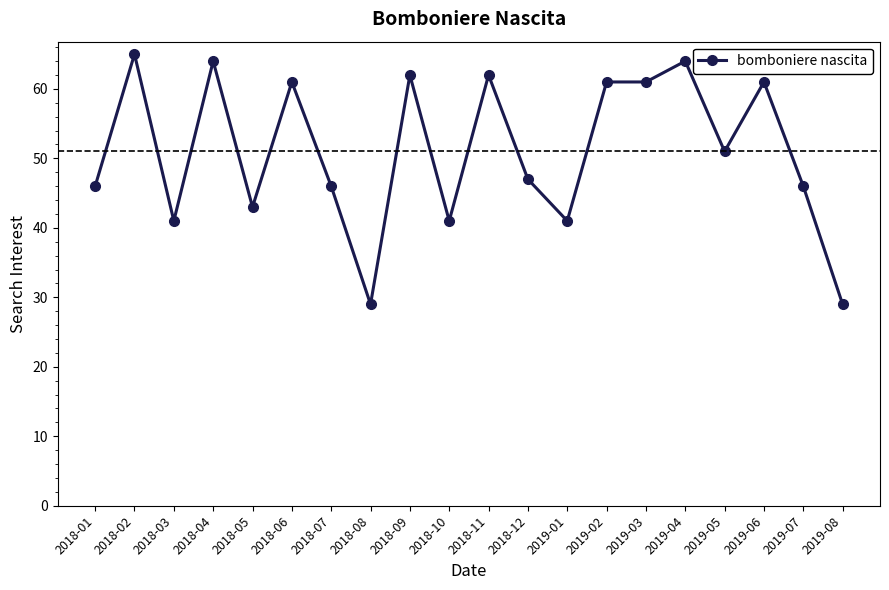

At which category does the data reach its first local valley?

2018-03